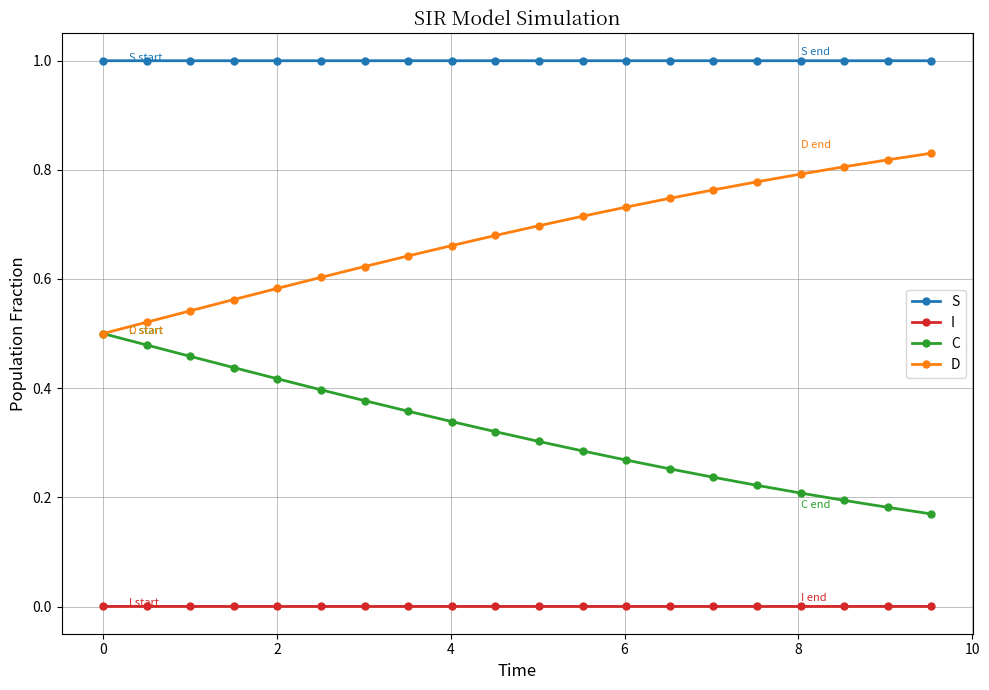

What is the maximum value shown in the chart?

1.0